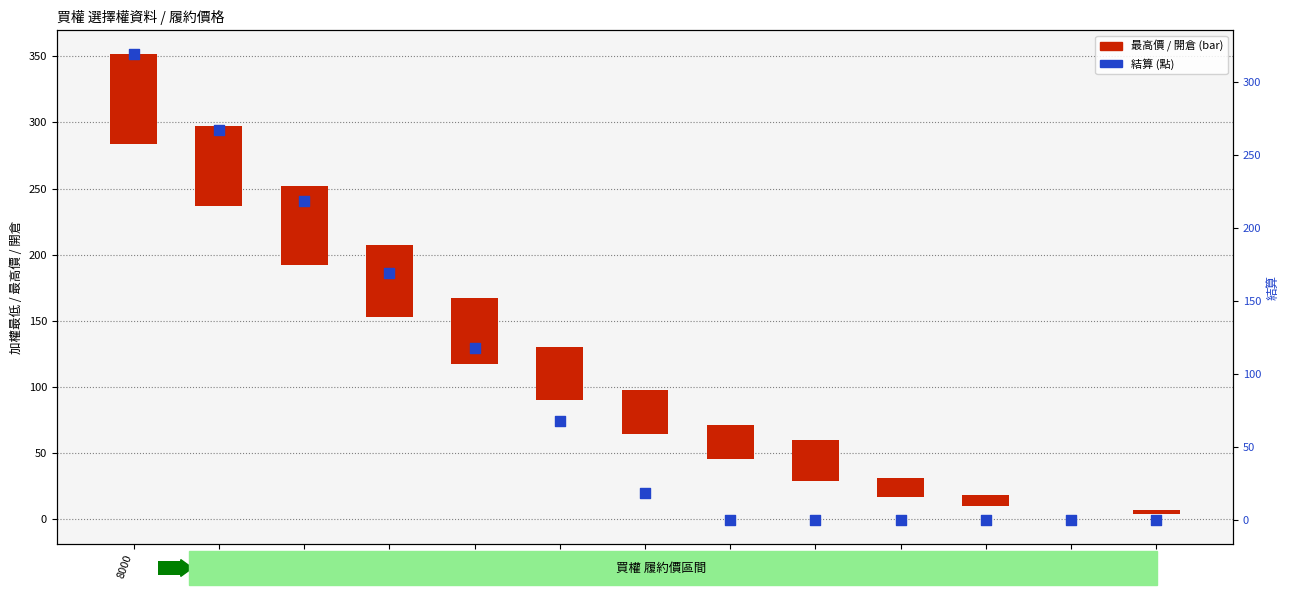

Which series has the largest total across all categories?

結算